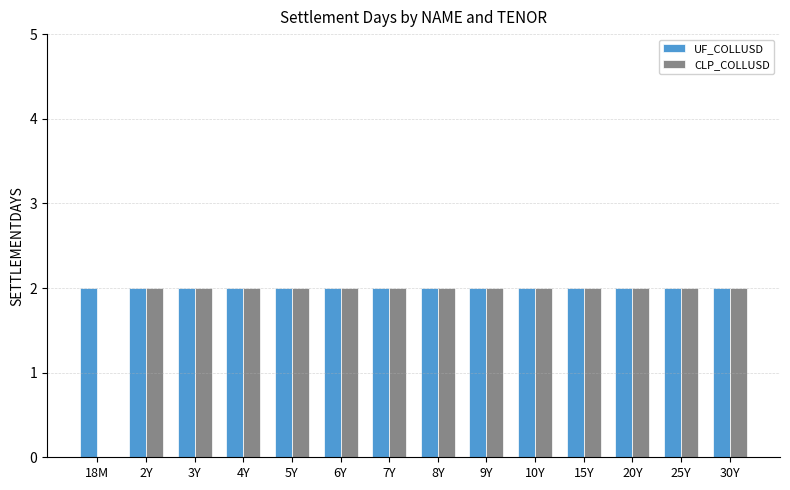

Which series has the widest spread of values?

CLP_COLLUSD